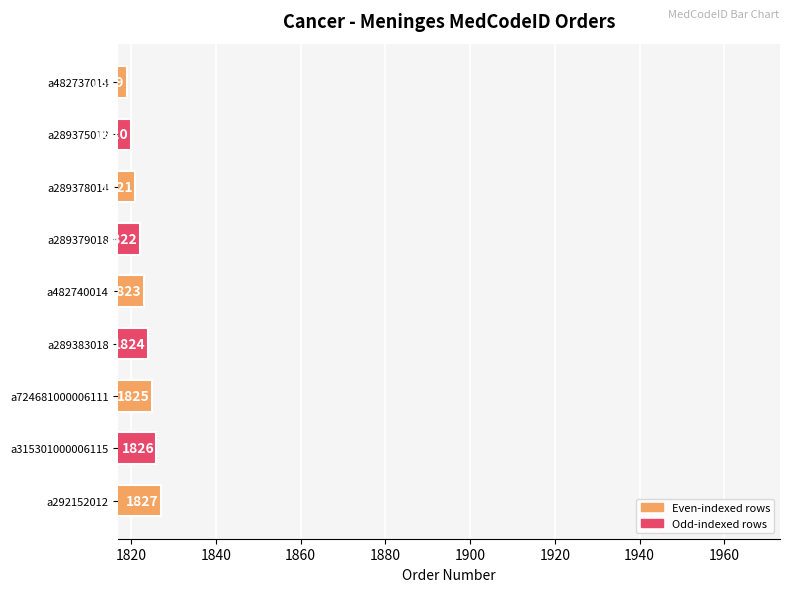

List the labels in order of value, largest first.

a292152012, a315301000006115, a724681000006111, a289383018, a482740014, a289379018, a289378014, a289375012, a482737014